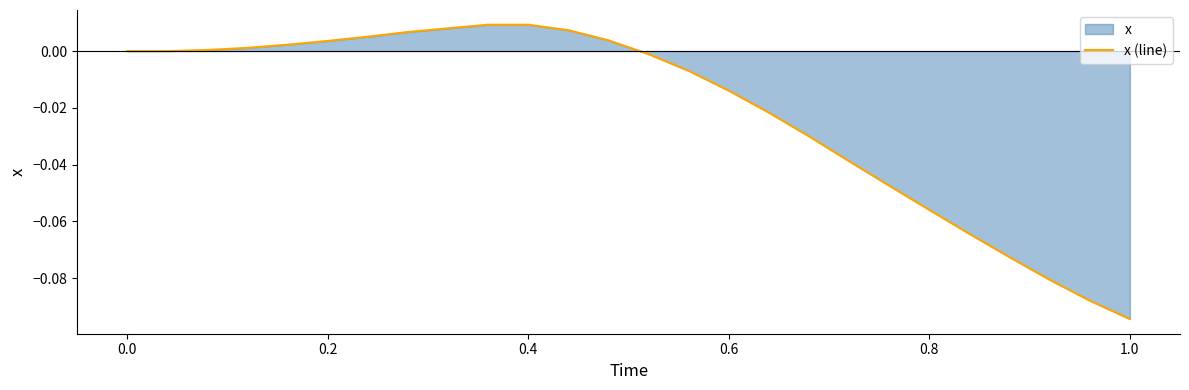

Which category has the lowest value across all series?

1.0